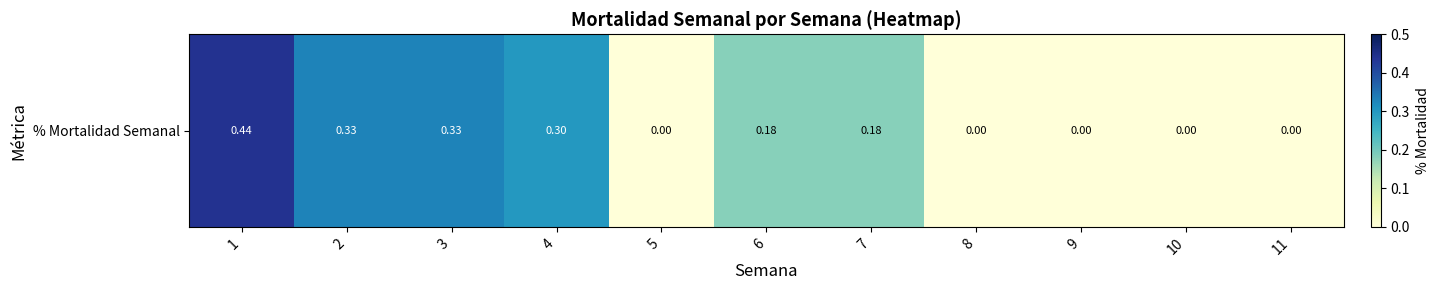

List the labels in order of value, largest first.

1, 2, 3, 4, 6, 7, 5, 8, 9, 10, 11